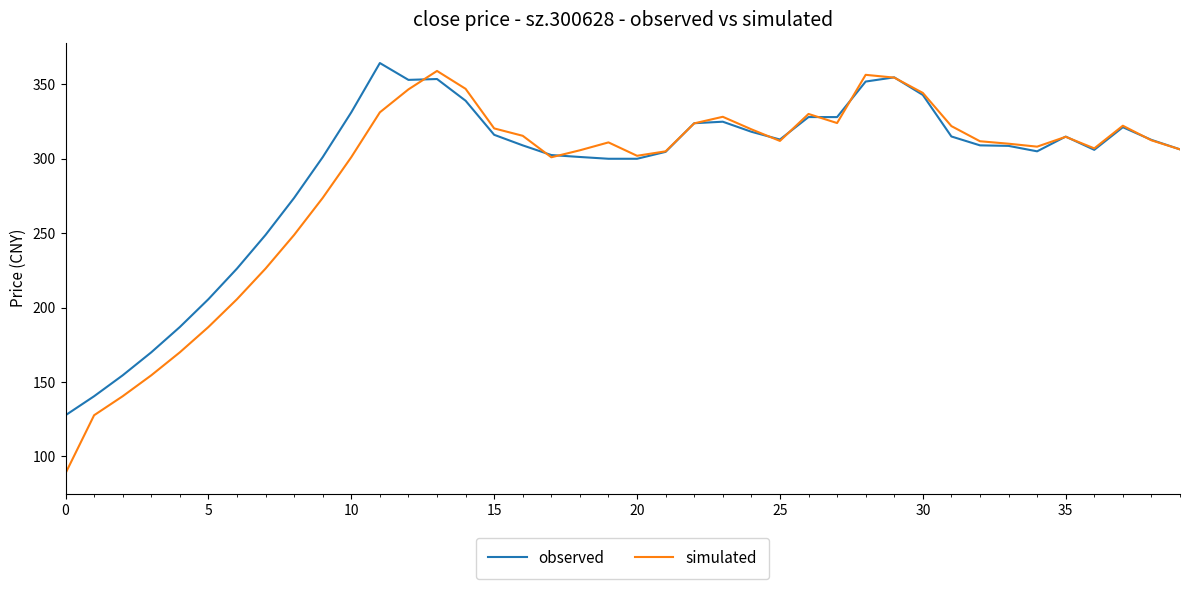

True or false: simulated and observed intersect in this chart.

True